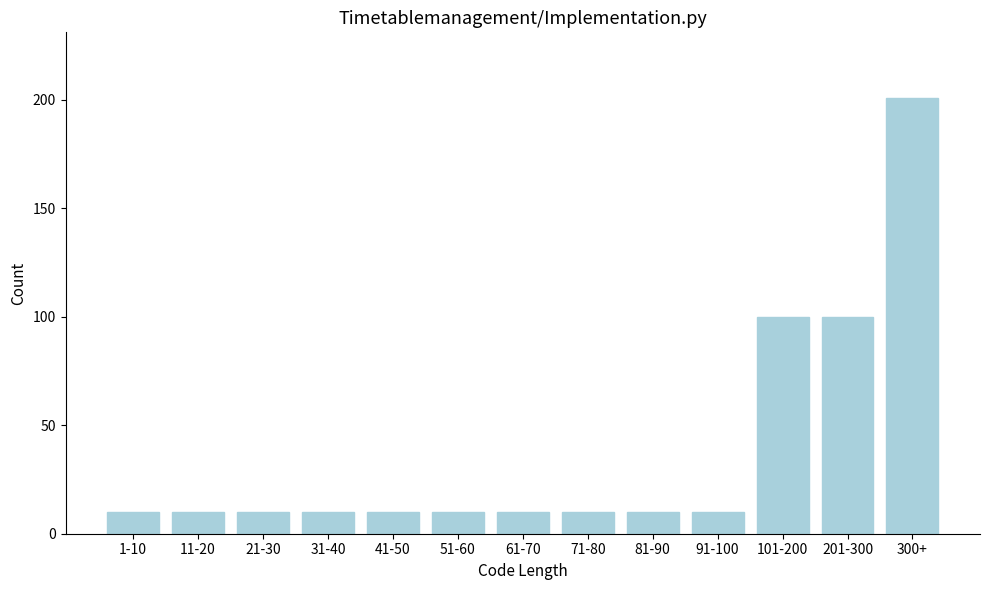

Reading left to right, extract all data points from this chart.

10	10	10	10	10	10	10	10	10	10	100	100	201